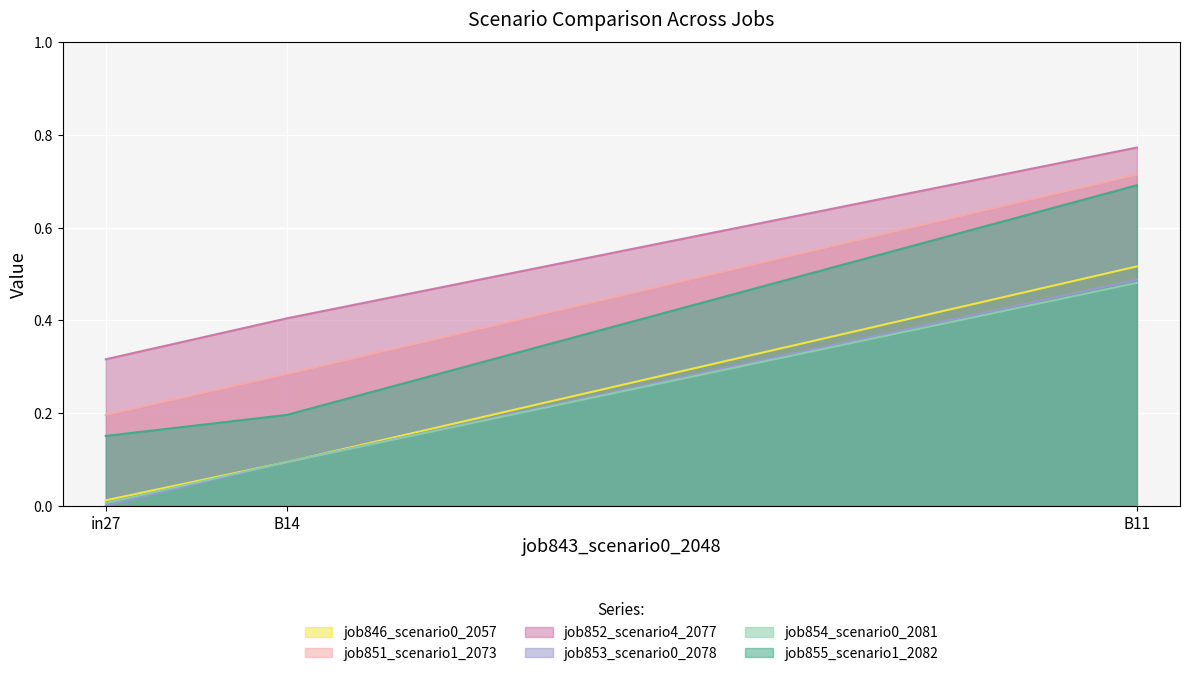

Reading left to right, transcribe all the data shown in this chart.

job846_scenario0_2057: 0.0	0.1	0.5
job851_scenario1_2073: 0.2	0.3	0.7
job852_scenario4_2077: 0.3	0.4	0.8
job853_scenario0_2078: 0.0	0.1	0.5
job854_scenario0_2081: 0.0	0.1	0.5
job855_scenario1_2082: 0.2	0.2	0.7